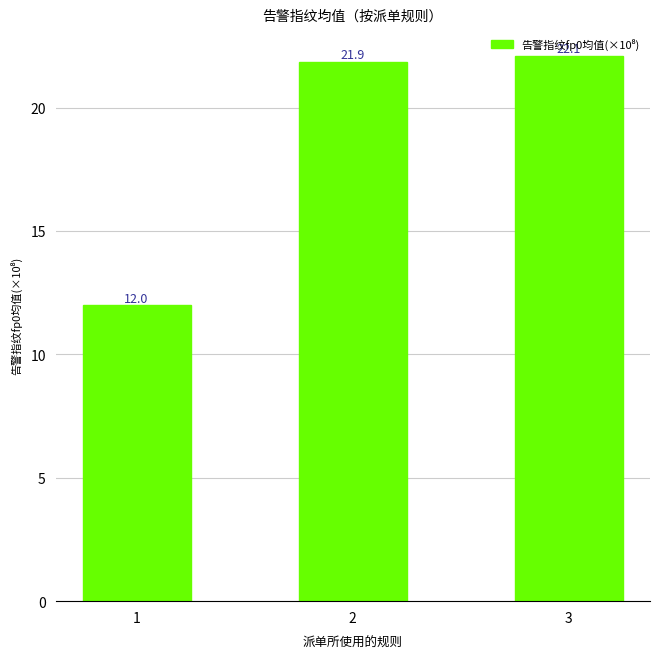

At which label is the value closest to 17?

2